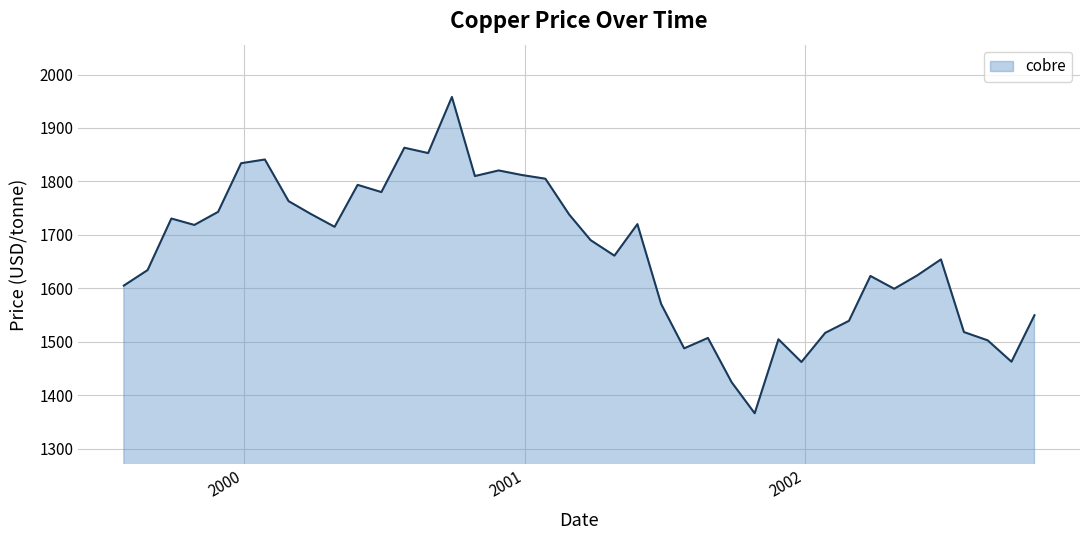

What is the difference between the maximum and minimum values?

592.0